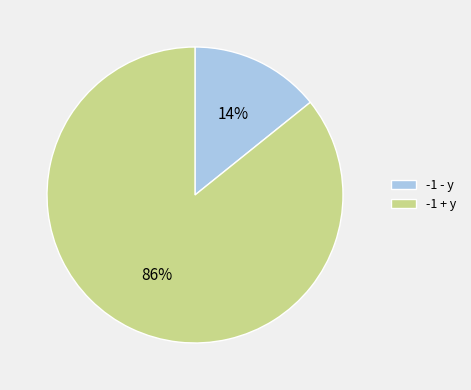

To the nearest percent, what percentage of the pie is -1 + y?

86%